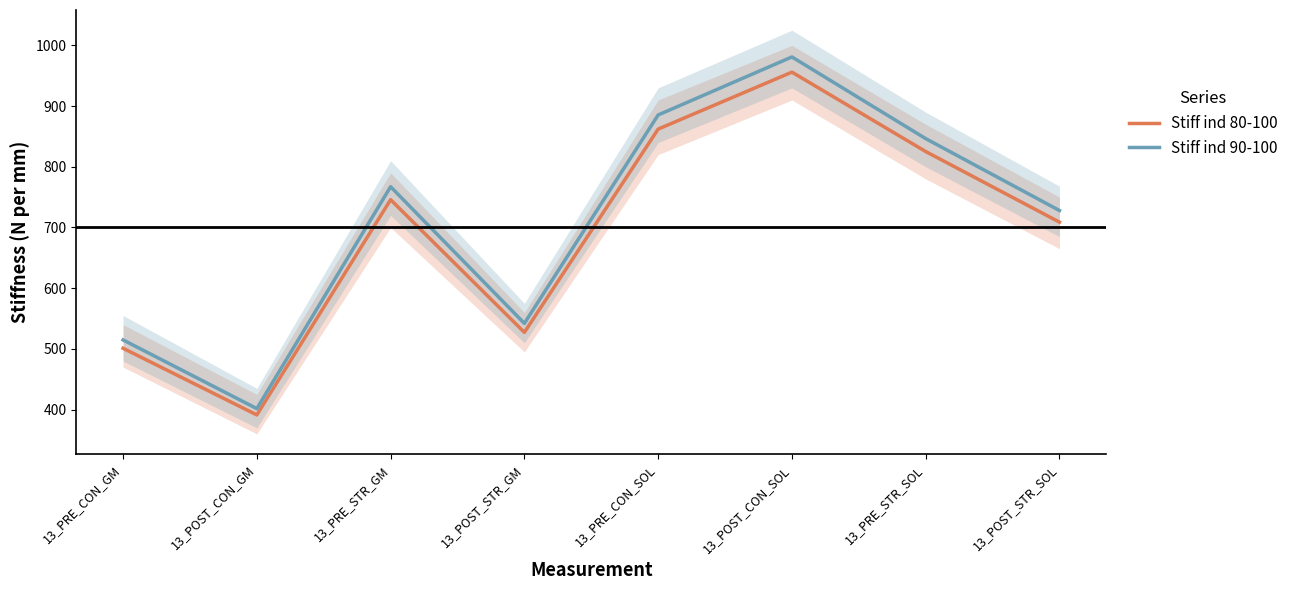

Which series changed the most between 13_POST_CON_GM and 13_PRE_STR_GM?

Stiff ind 90-100